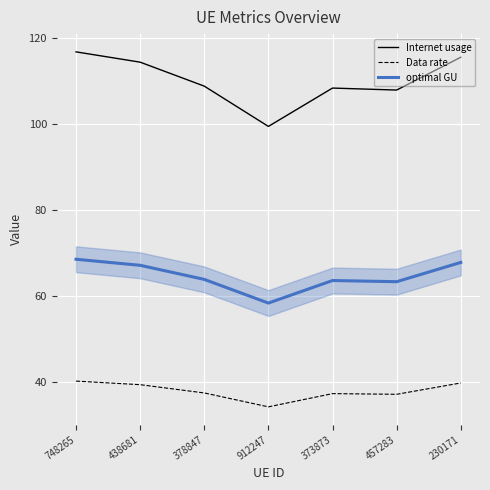

Rank the series by their maximum value, from highest to lowest.

Internet usage, optimal GU, Data rate